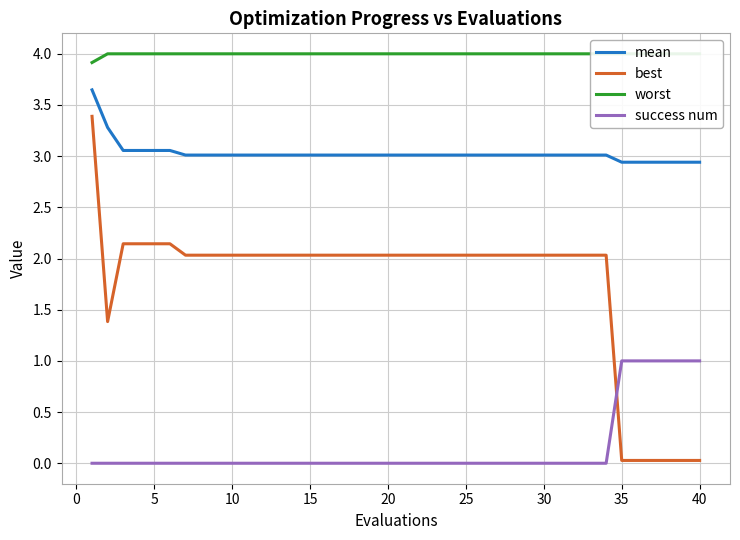

True or false: mean and success num intersect in this chart.

False